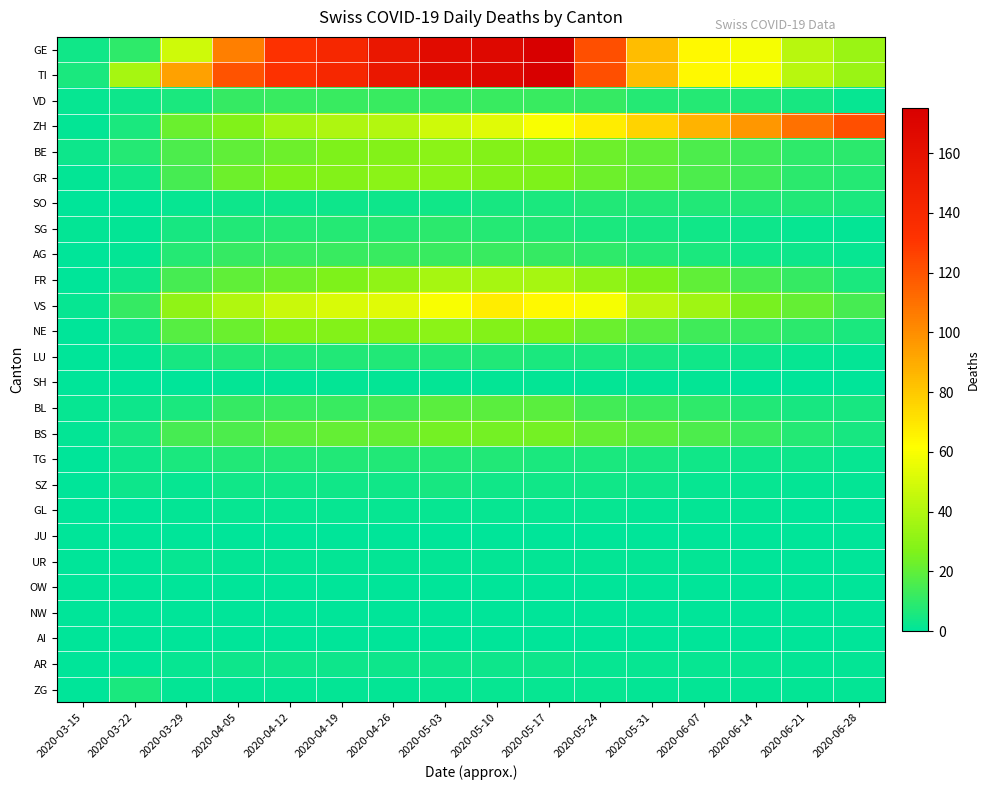

Between 2020-05-17 and 2020-05-31, which series saw the biggest shift?

GE